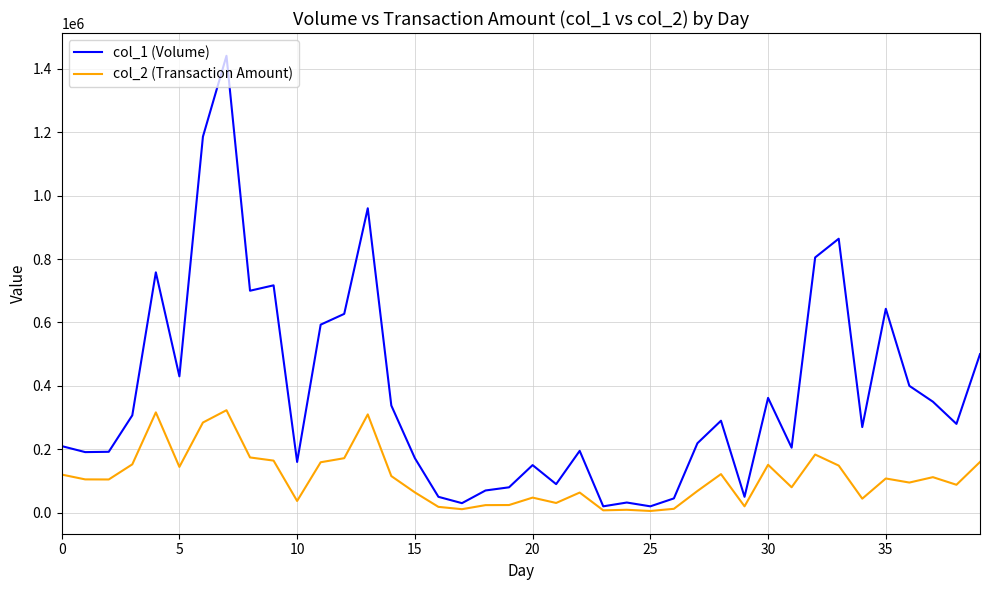

List the series in order of their overall mean, lowest first.

col_2 (Transaction Amount), col_1 (Volume)